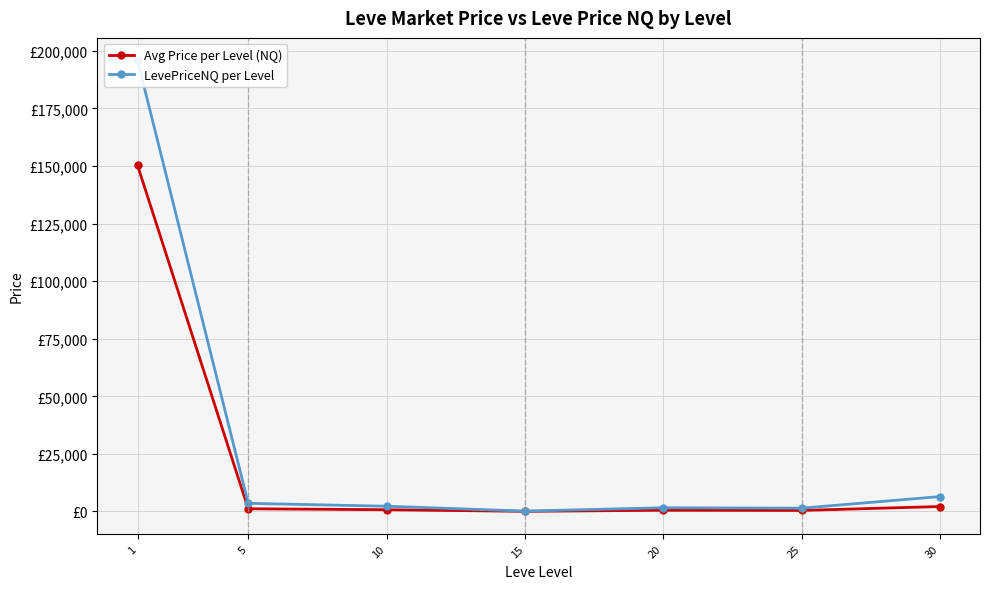

At which category does Avg Price per Level (NQ) reach its first local valley?

15